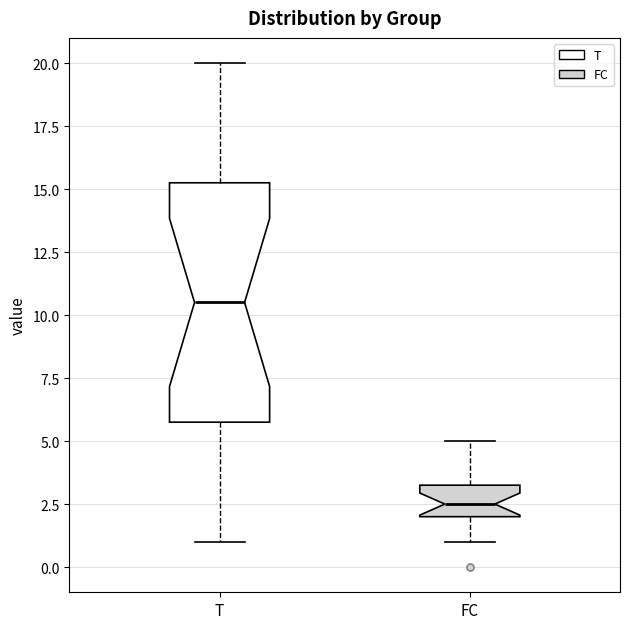

Which box is the tallest, from its lower edge to its upper edge?

T